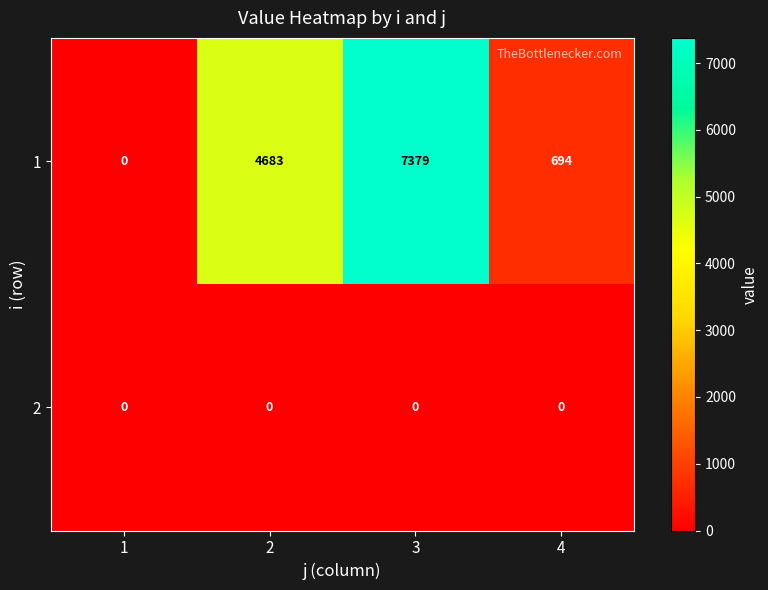

What is the total value across all series at 2?

4683